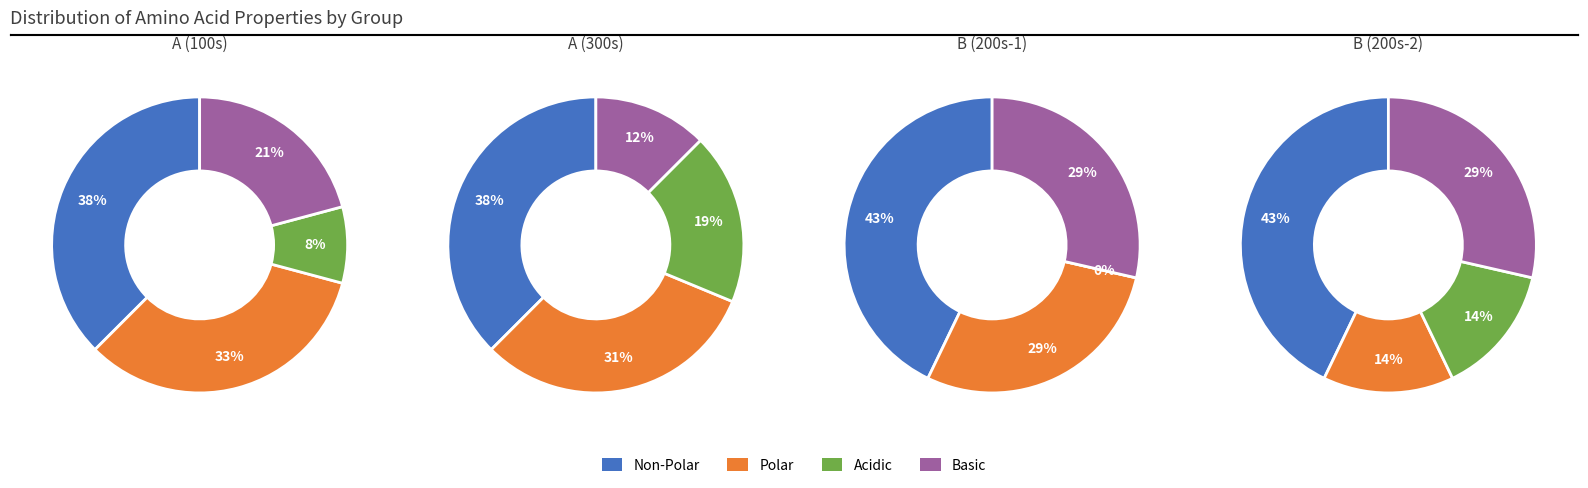

What is the total percentage of basic and acidic?

33.3%